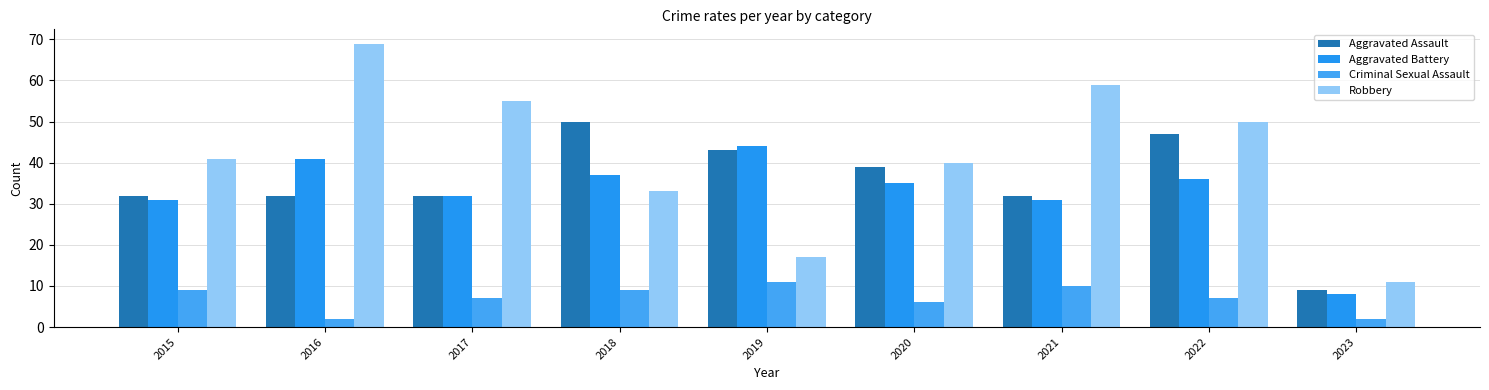

What is the total value across all series at 2018?

129